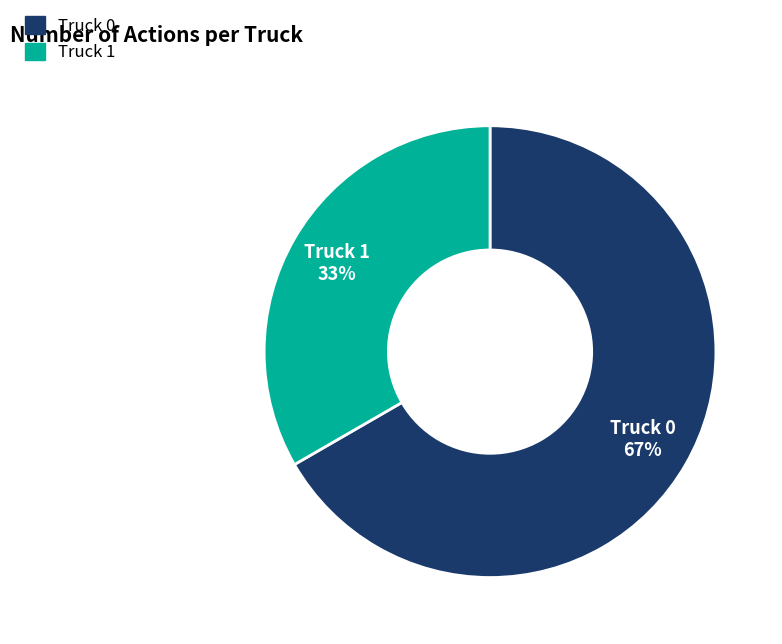

To the nearest percent, what is the combined percentage of Truck 0 and Truck 1?

100%